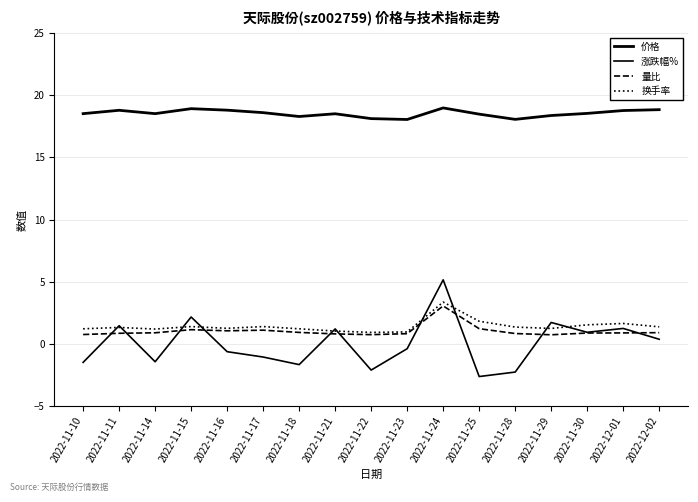

Between 2022-11-15 and 2022-11-29, which series saw the biggest shift?

价格